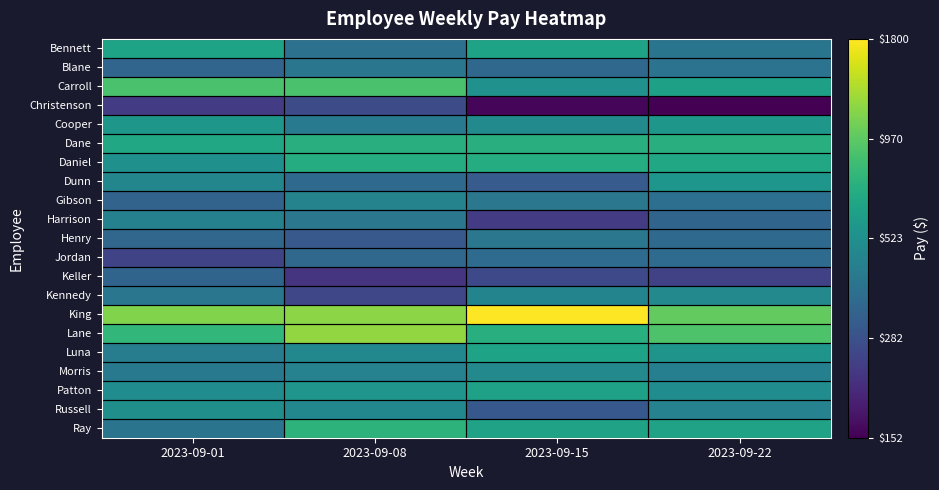

Which series has the largest total across all categories?

King